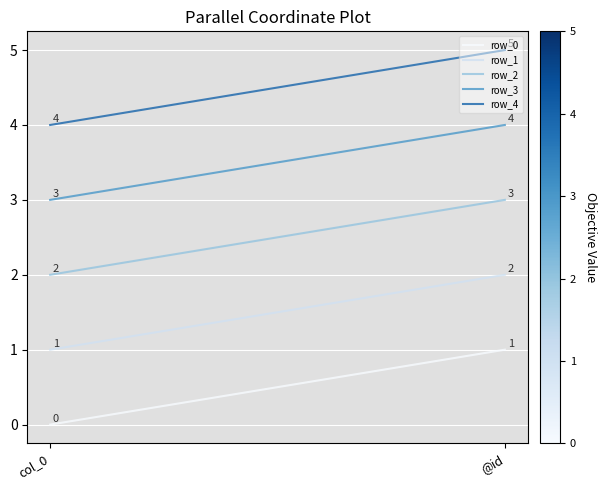

What is the sum of all row_4 values?

9